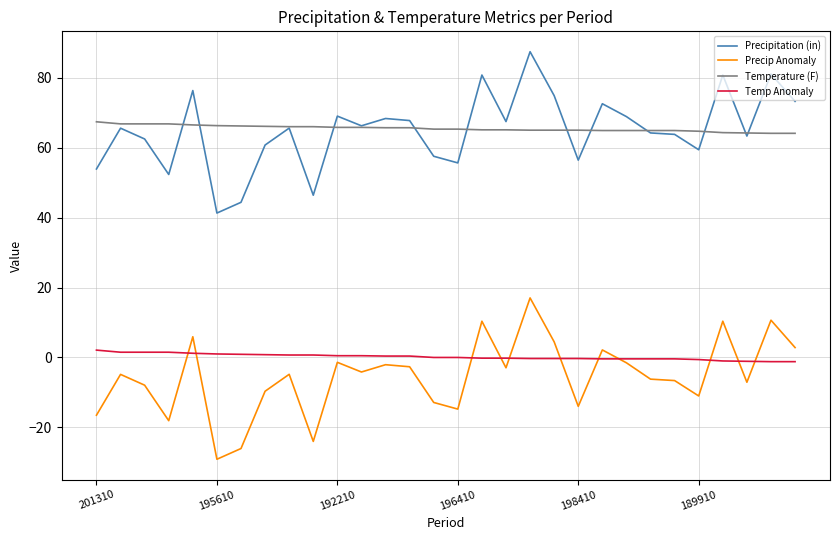

What is the sum of all Temperature (F) values?

1964.7